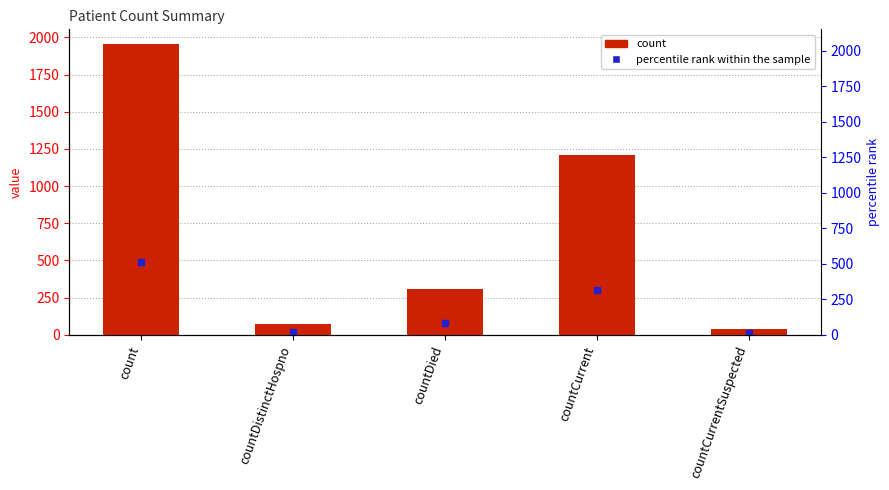

What is the sum of the values at countCurrent and countDied?

1520